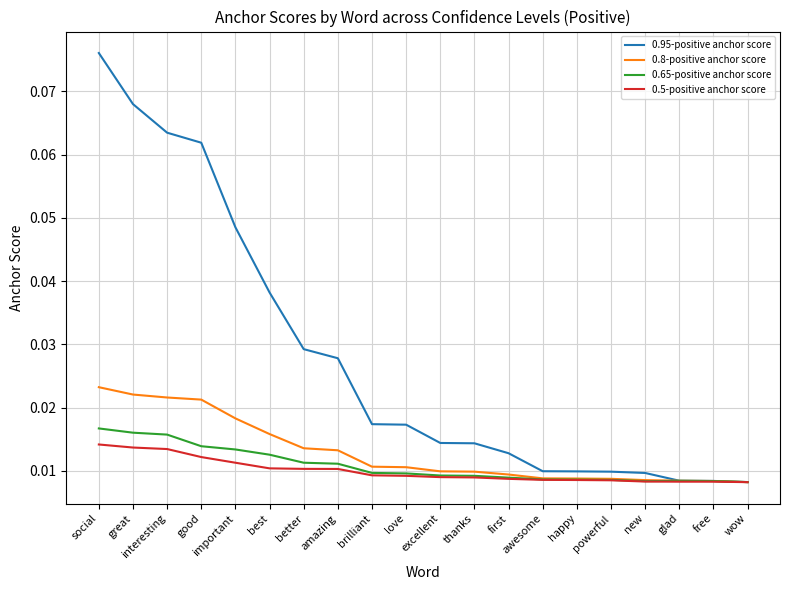

At which category is the sum across all series the highest?

social